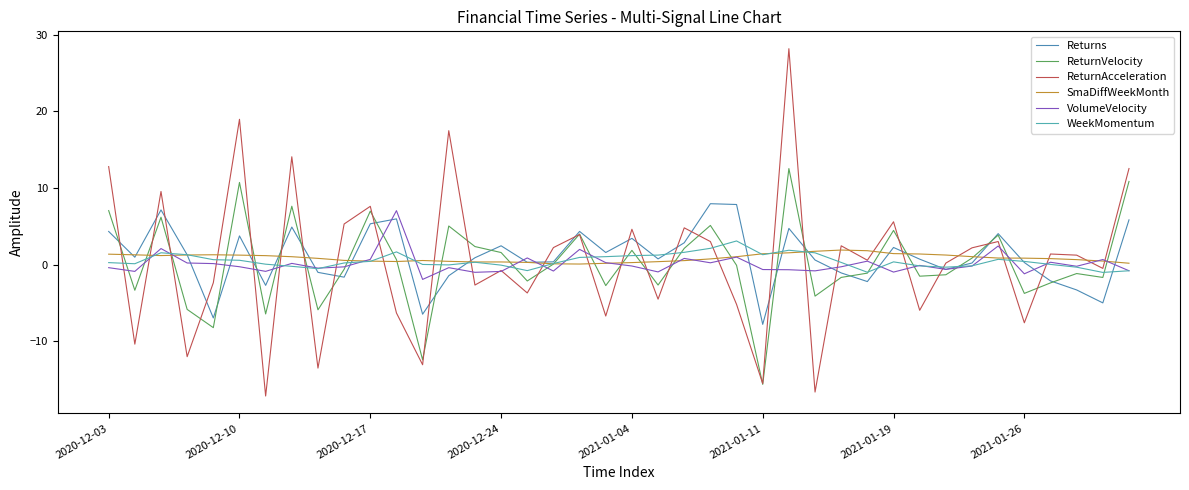

How many lines are shown in the chart?

6